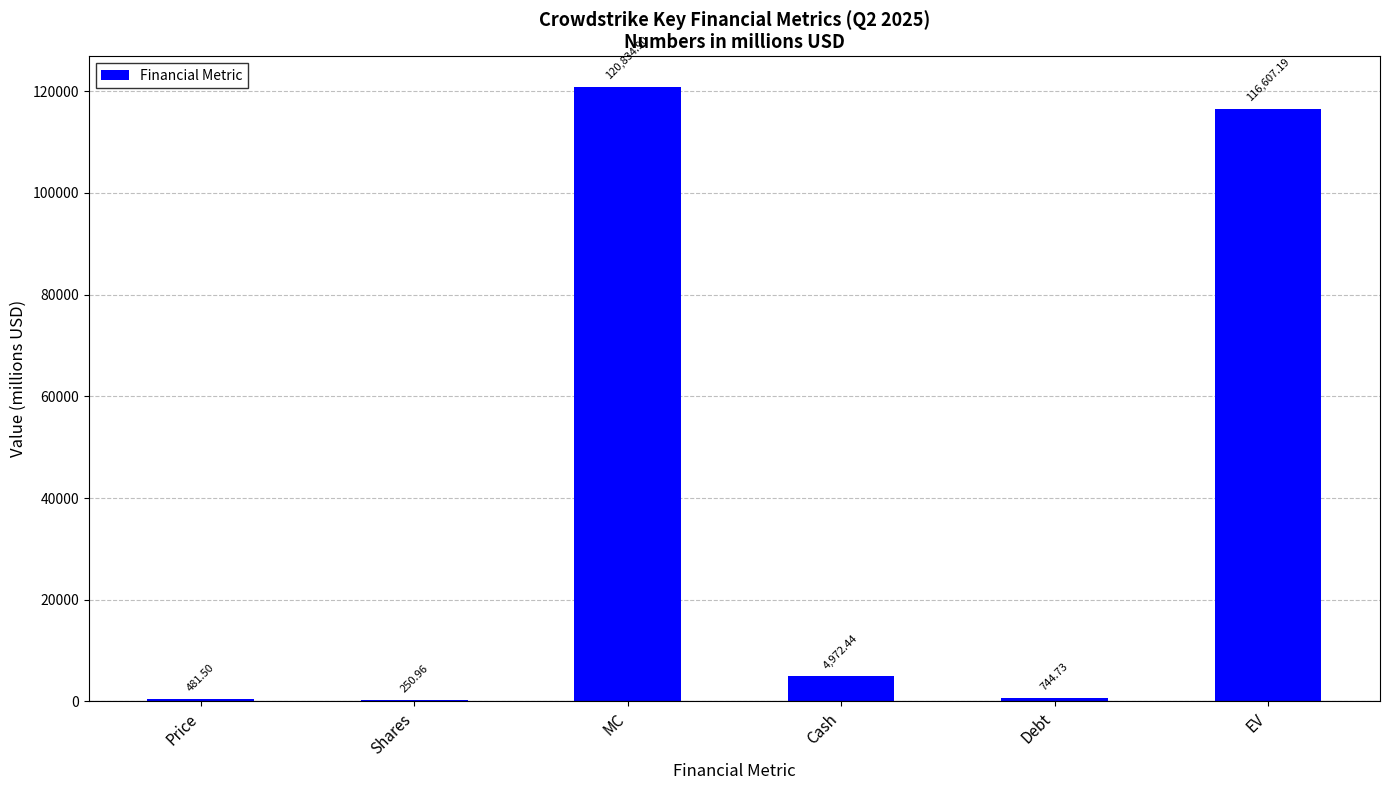

What is the change in value from Price to Debt?

+263.2